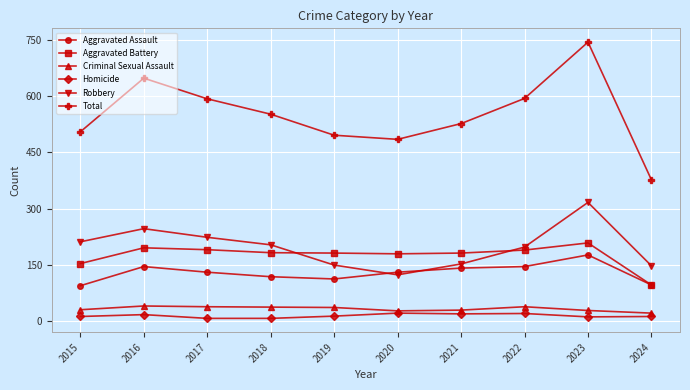

Which series ends up on top after the final intersection of Aggravated Assault and Robbery?

Robbery